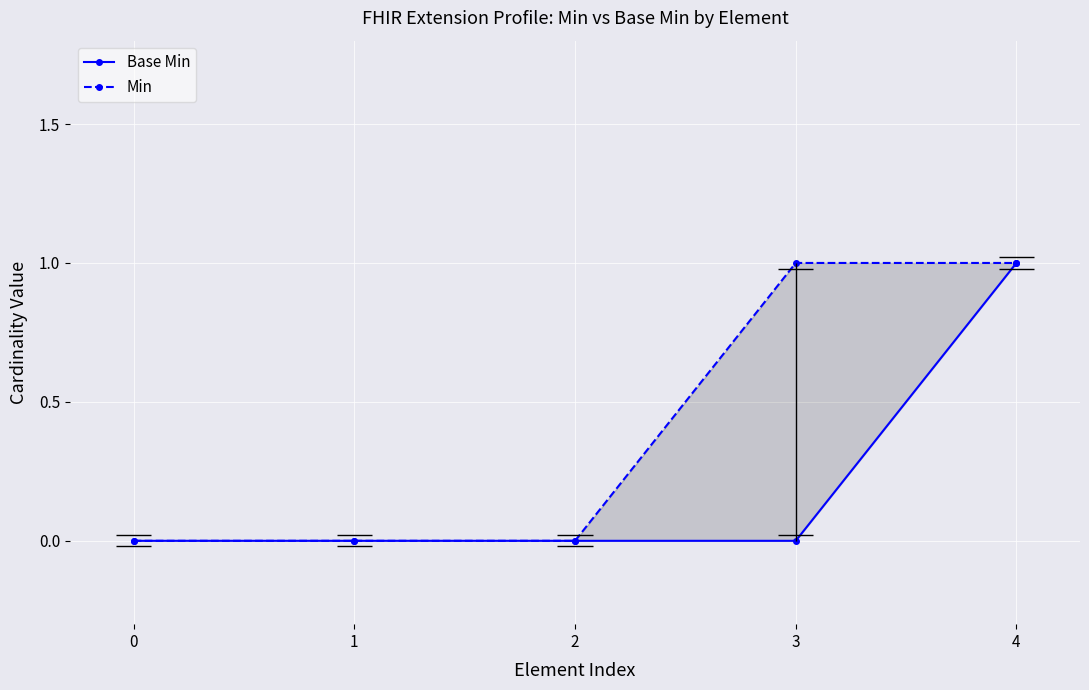

What is the sum of all Base Min values?

1